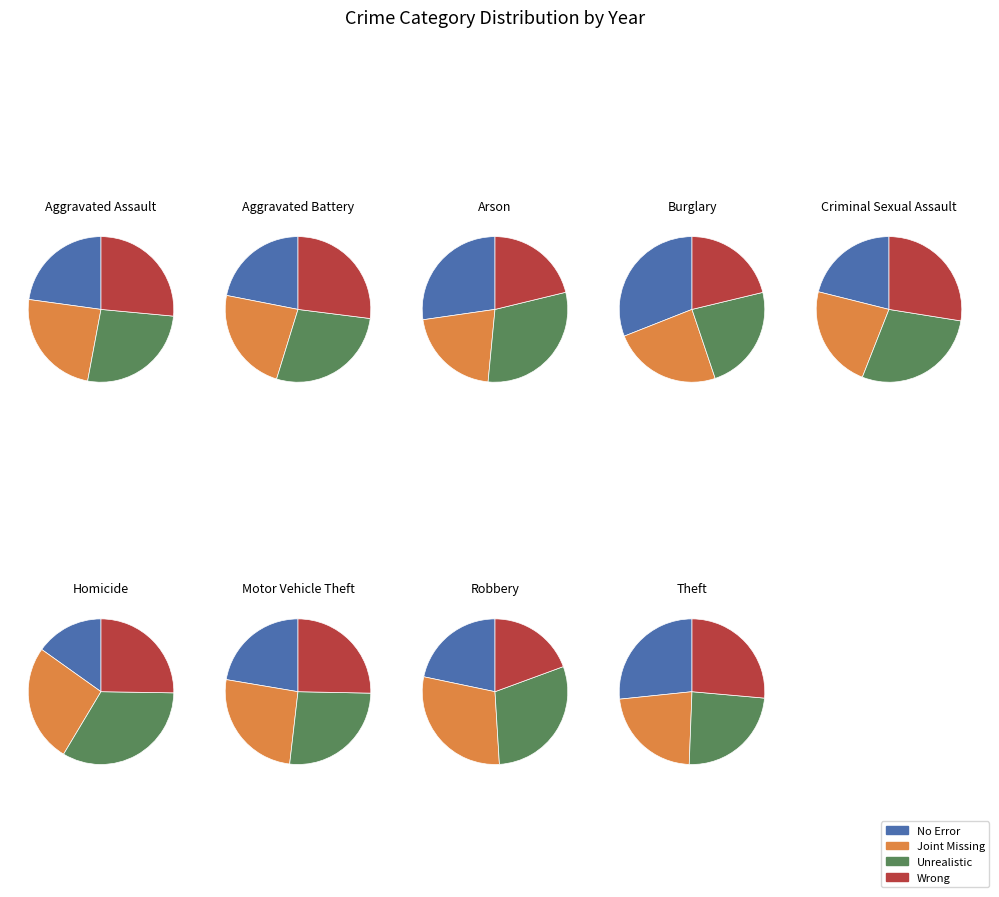

Does any single category account for the majority?

No